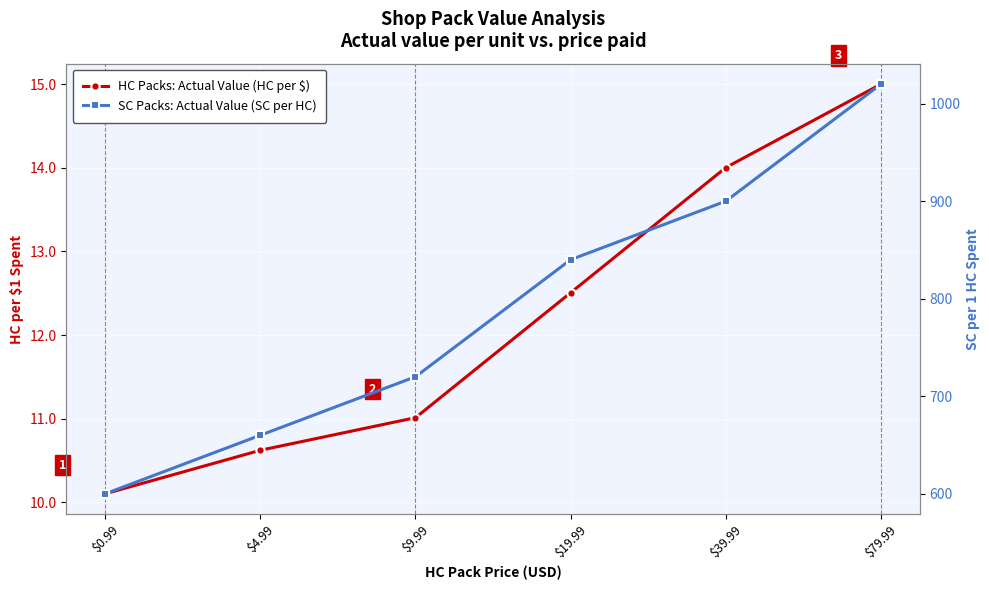

Which series has the largest range (max minus min)?

SC Packs: Actual Value (SC per HC)